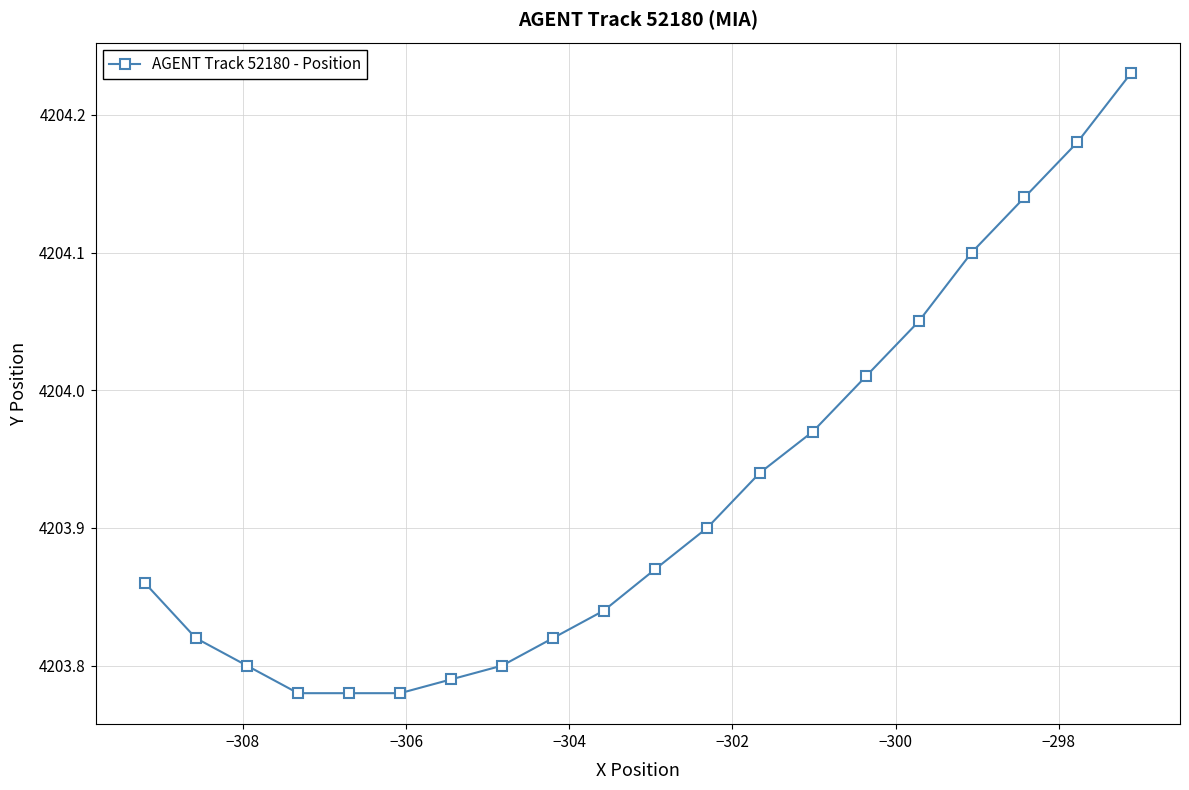

What is the sum of all values?

84078.5